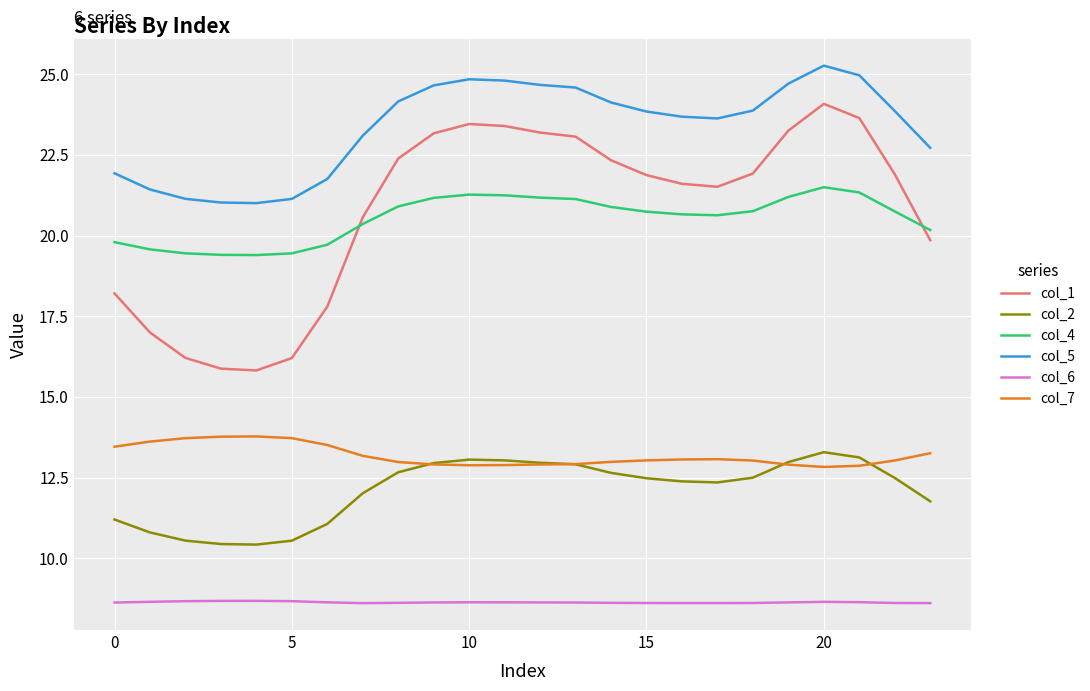

True or false: col_5 and col_4 intersect in this chart.

False